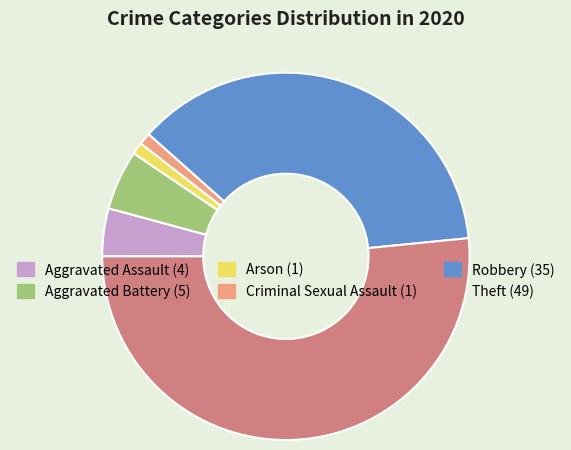

What is the majority slice?

Theft